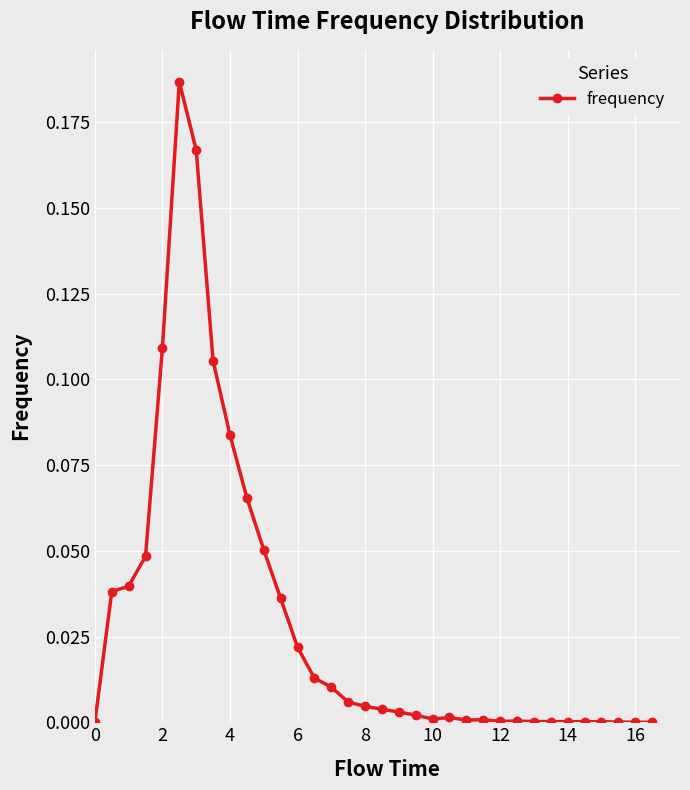

How many categories are shown in the chart?

34